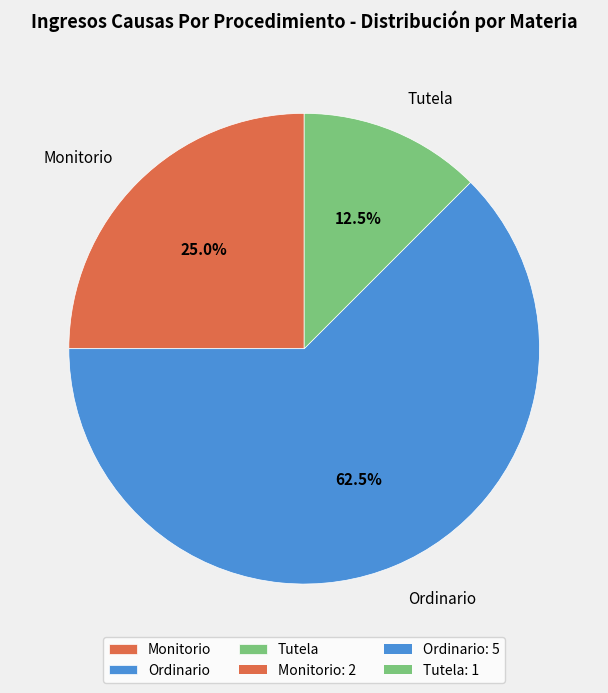

Rank the categories by value from lowest to highest.

Tutela, Monitorio, Ordinario